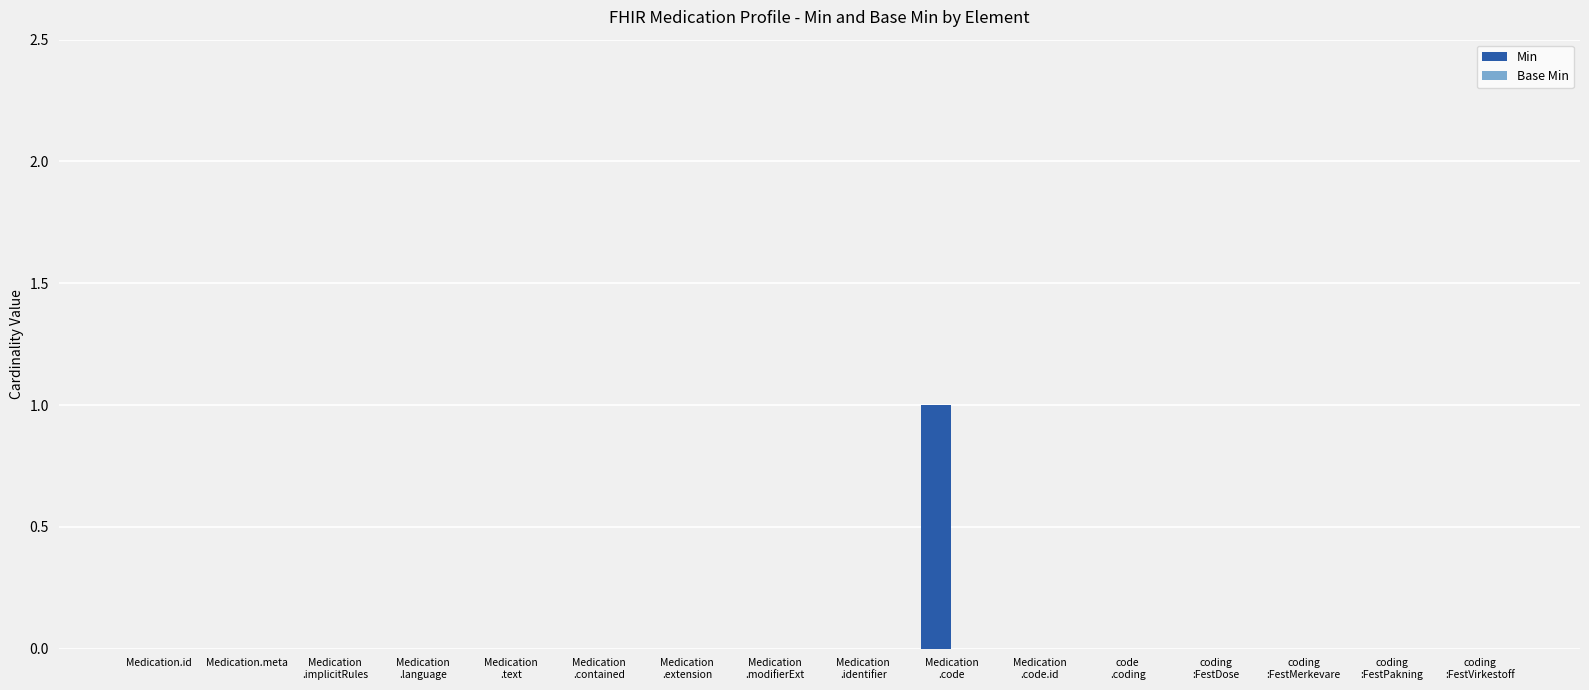

Is it true that the value at Medication.meta is 0?

True